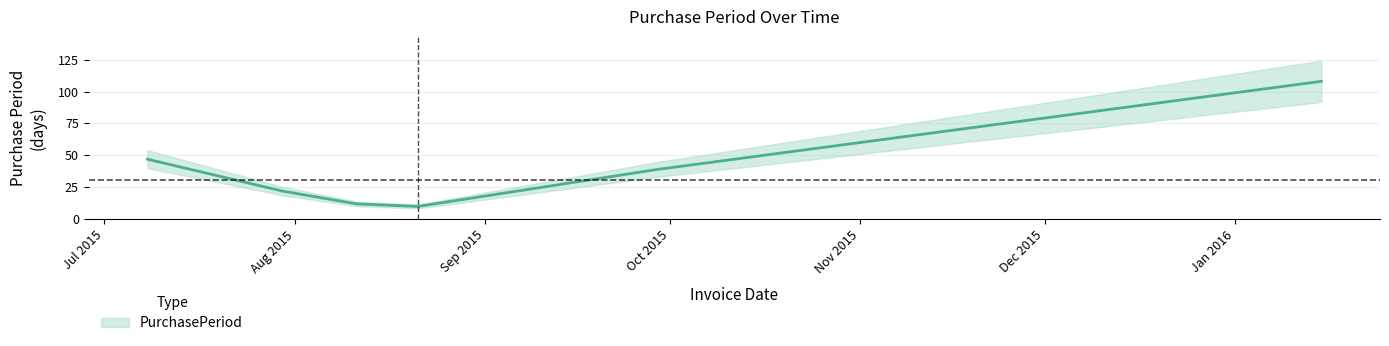

What is the value of the 6th point from the left?

108